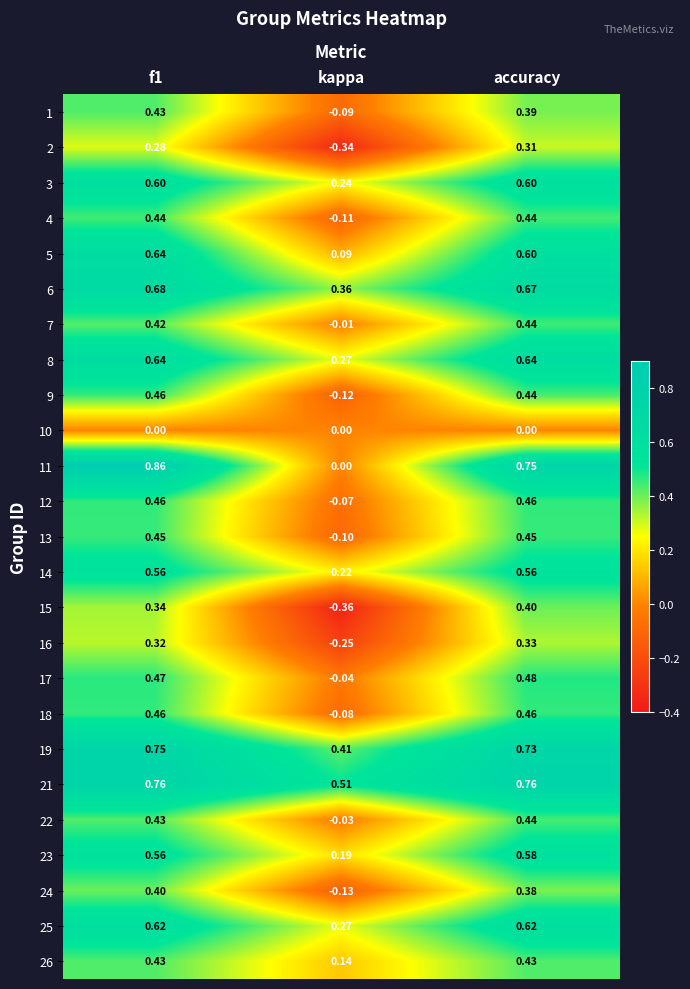

How many values in the 17 series are below 0?

1